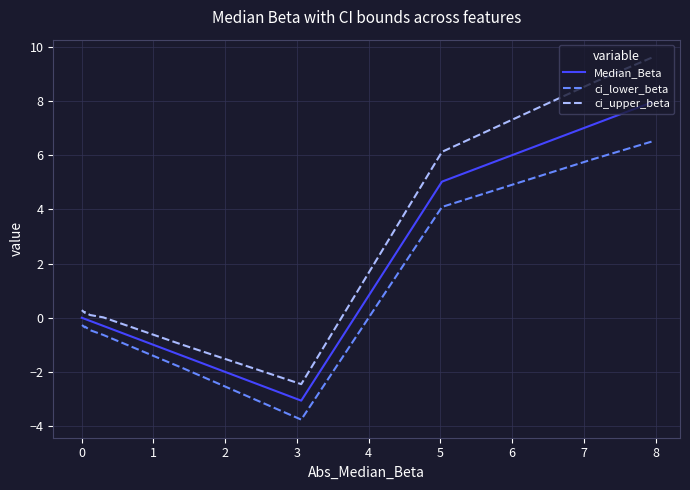

What are all the series names shown in the legend?

Median_Beta, ci_lower_beta, ci_upper_beta